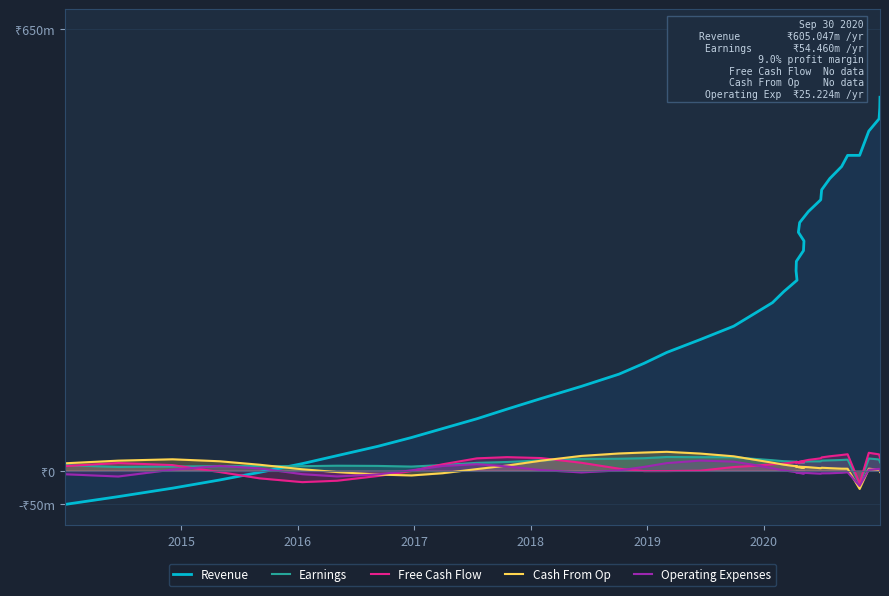

The value of Cash From Op at 39 is -1.1. True or false?

False